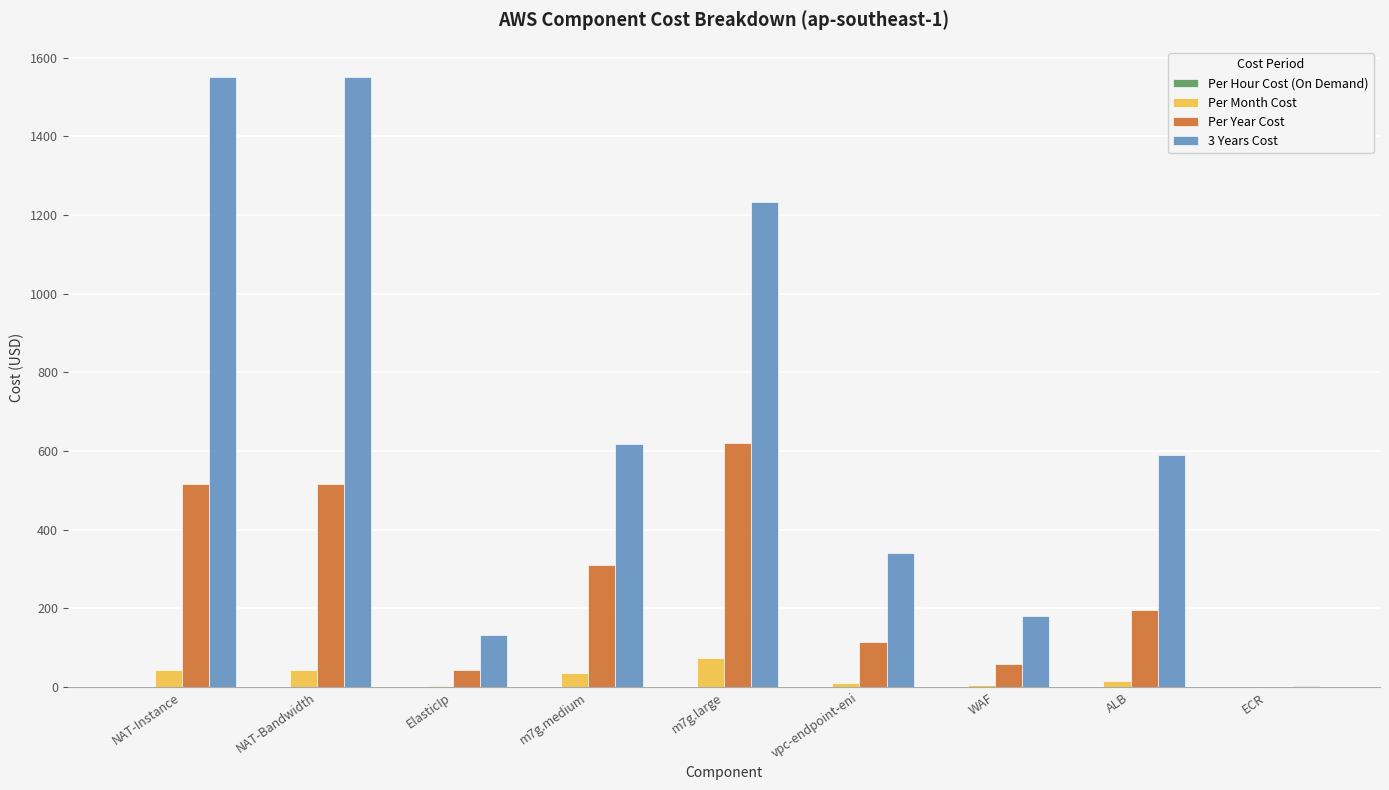

Which series has the largest total across all categories?

3 Years Cost